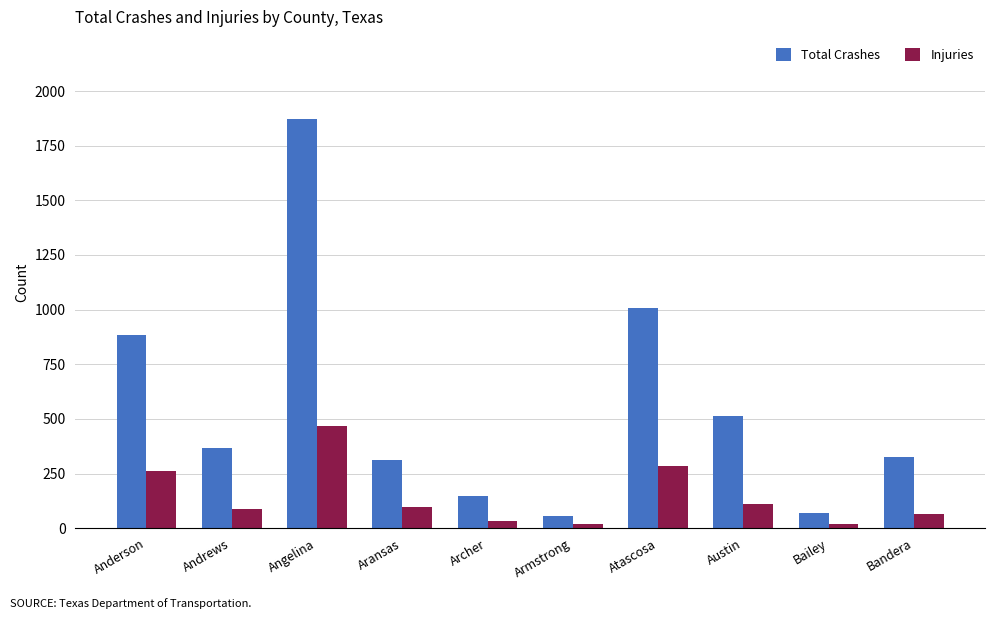

What is the sum of the Injuries values at Andrews and Aransas?

182